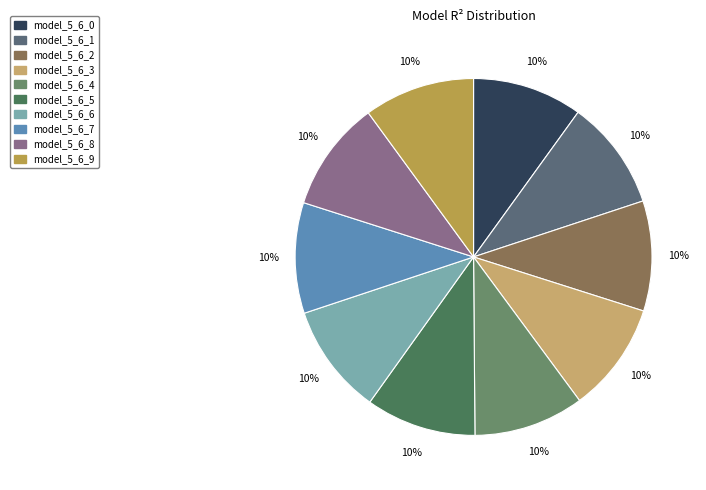

How many slices are in this pie chart?

10